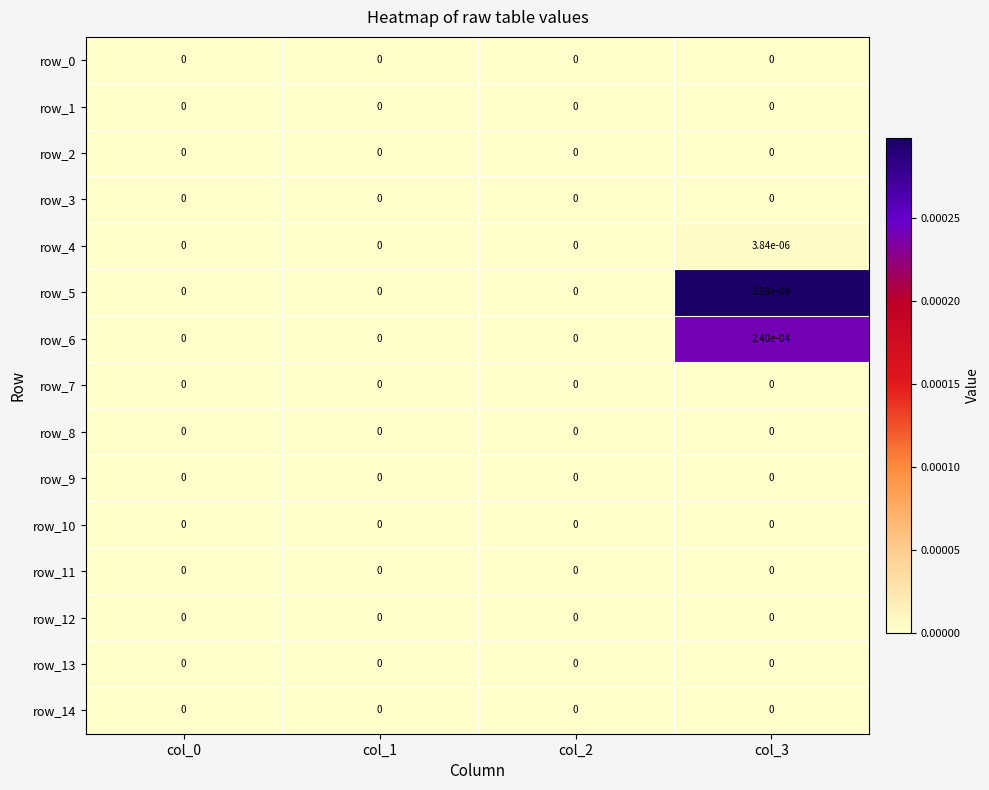

True or false: row_13 has a value of 0.0 at col_3.

True